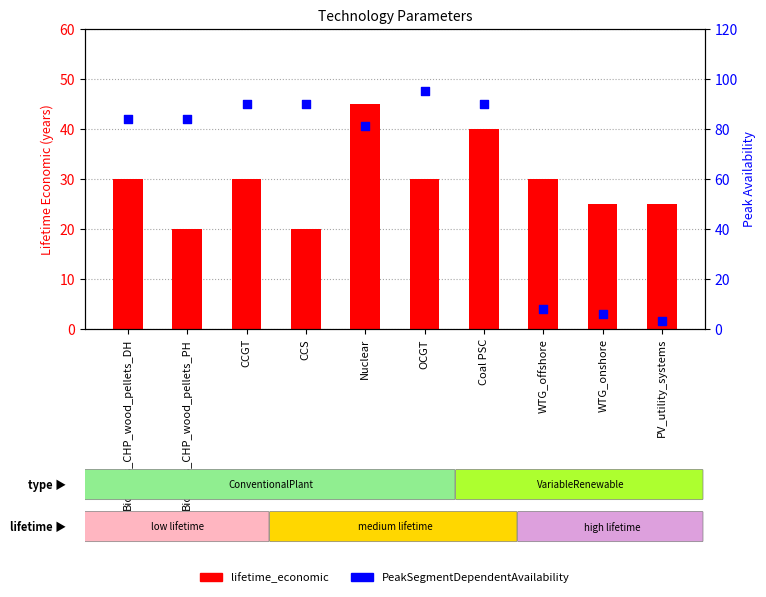

What are all the series names shown in the legend?

lifetime_economic, PeakSegmentDependentAvailability